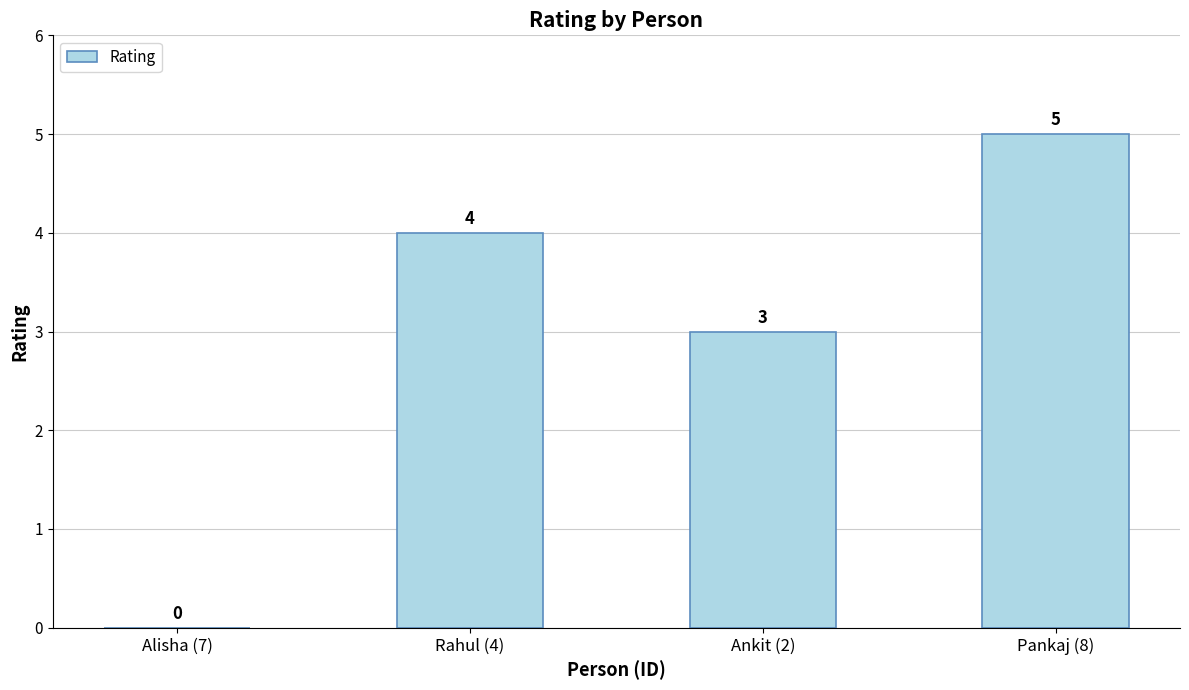

Where is the data nearest to the value 2?

Ankit (2)